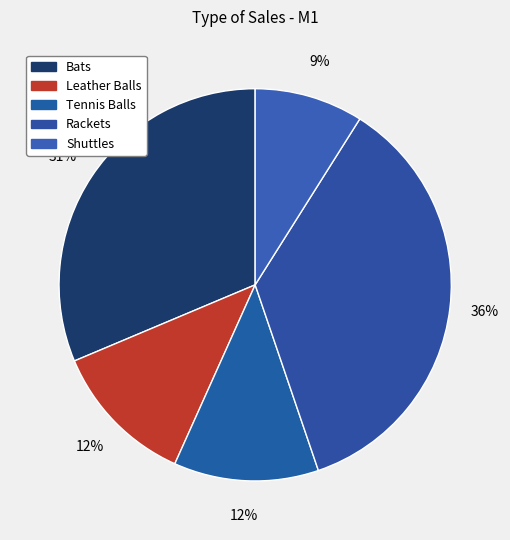

True or false: Tennis Balls accounts for 12% of the total.

True